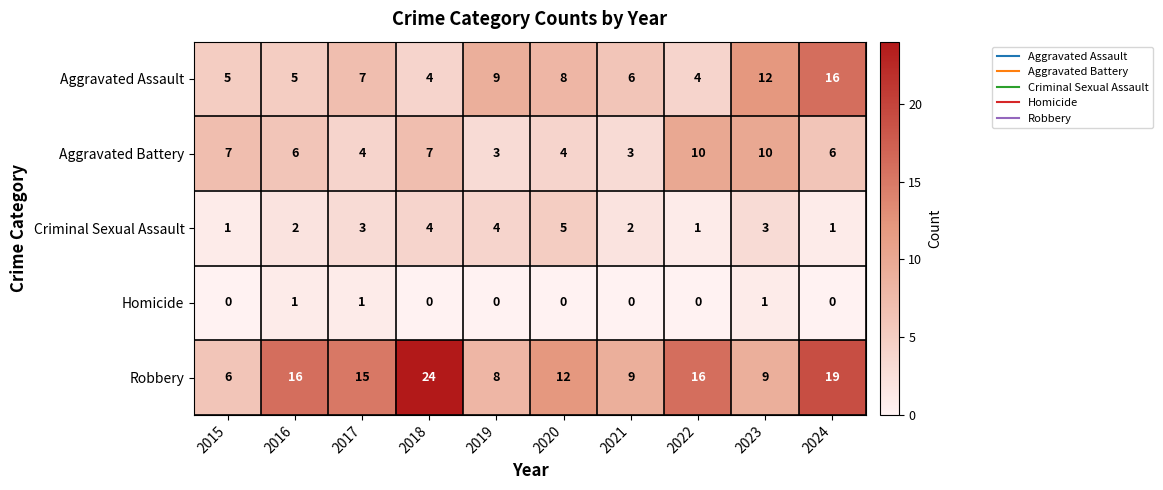

List the series in order of their peak value, highest first.

Robbery, Aggravated Assault, Aggravated Battery, Criminal Sexual Assault, Homicide